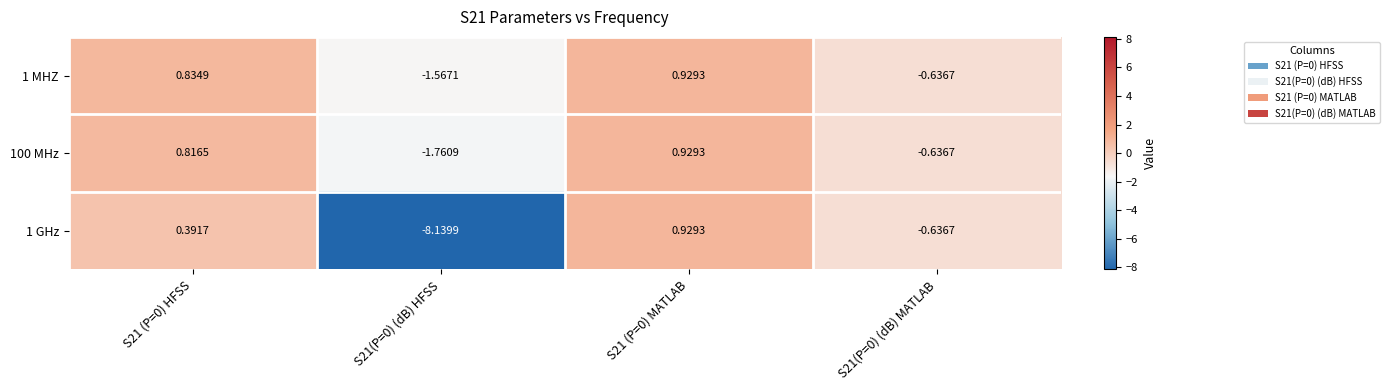

Is the value of 1 GHz at S21 (P=0) HFSS greater than the value of 100 MHz at S21(P=0) (dB) MATLAB?

Yes